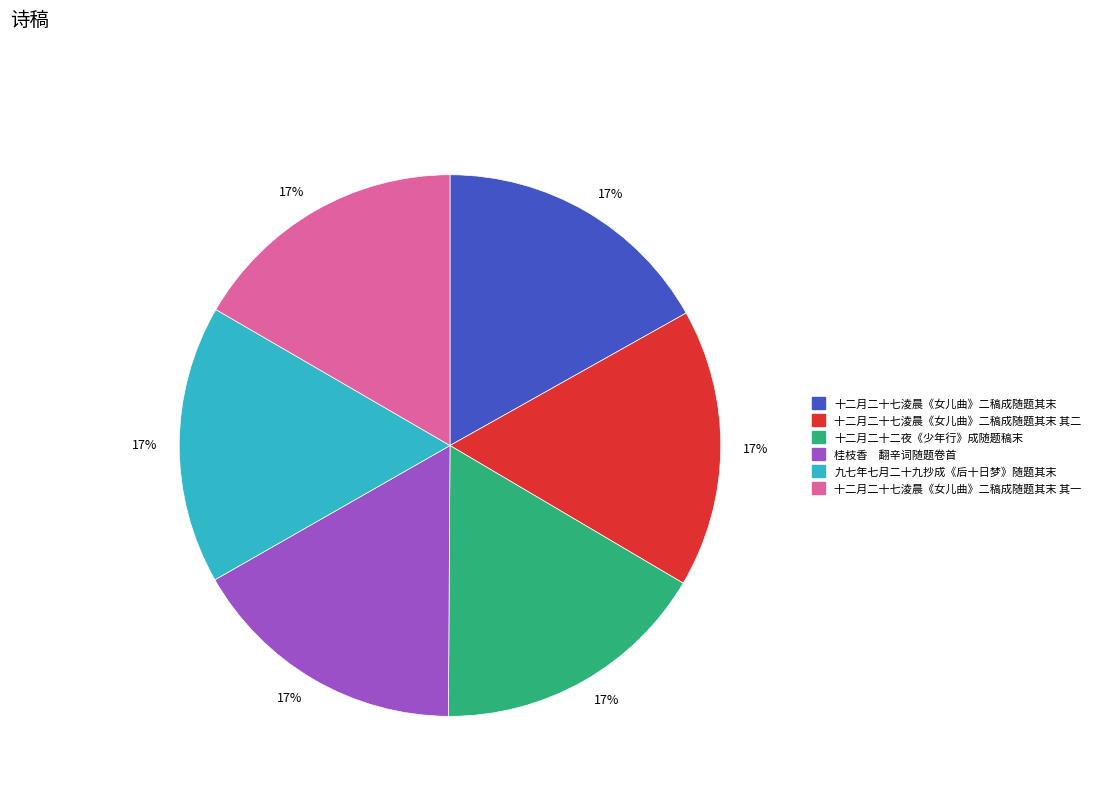

Is the sum of 九七年七月二十九抄成《后十日梦》随题其末 and 十二月二十七淩晨《女儿曲》二稿成随题其末 其一 greater than half?

No